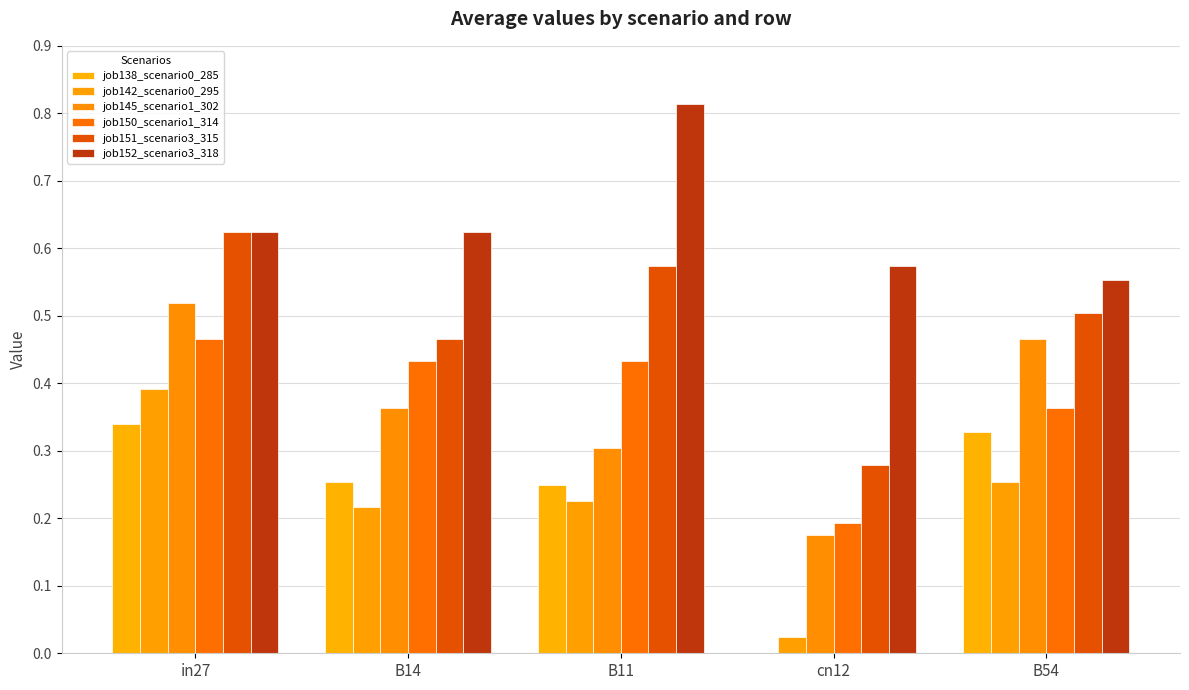

Are the bars grouped side by side (vs. stacked)?

Yes